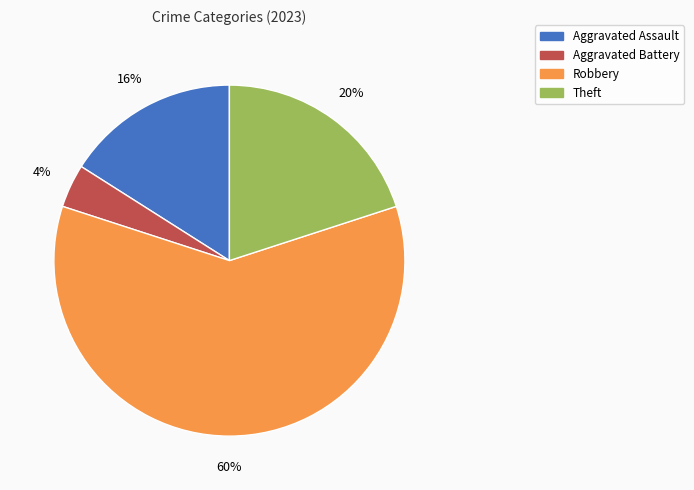

Do Aggravated Assault and Theft together represent more than half of the pie?

No